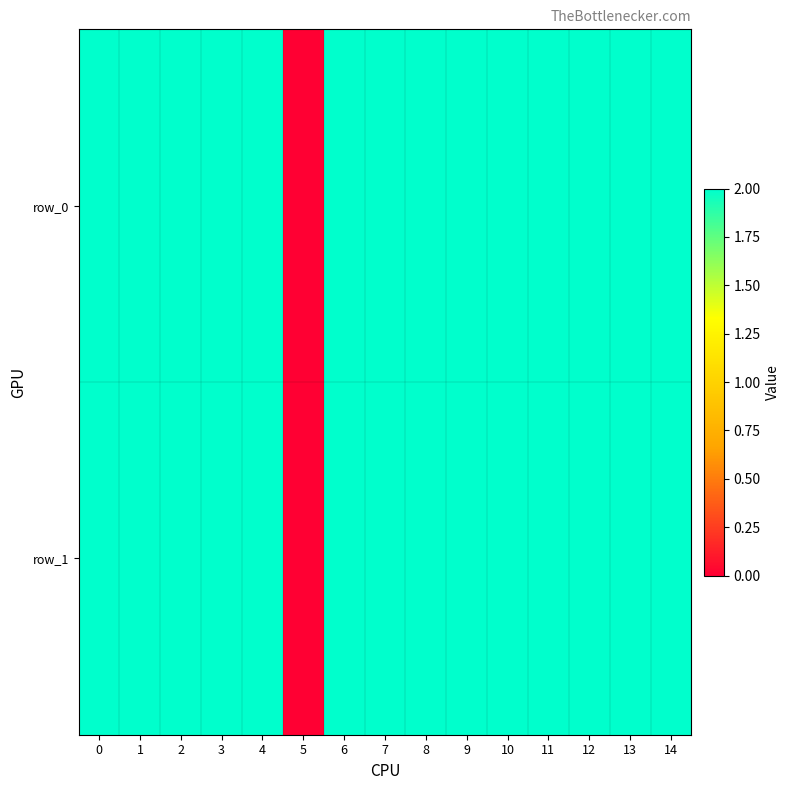

What value does the row_1 series have at 8?

2